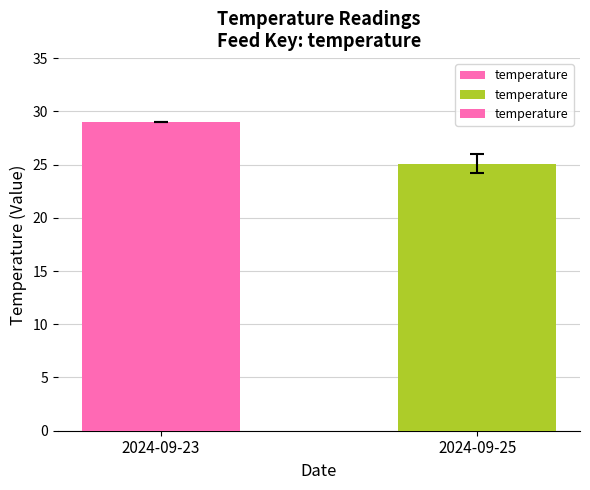

Is it true that the value at 2024-09-25 is 25.1?

True